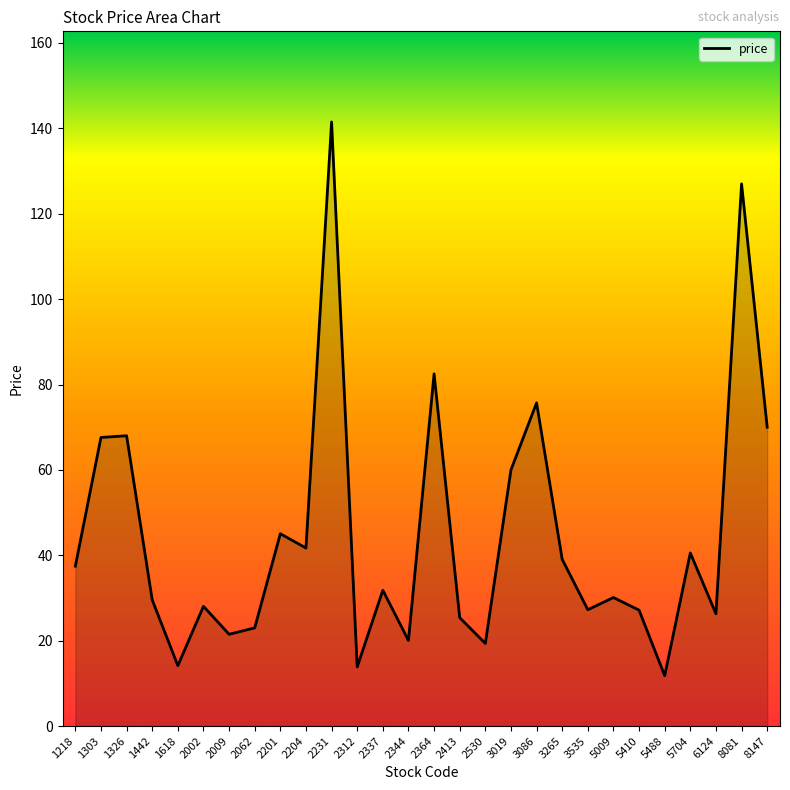

How many lines are shown in the chart?

1